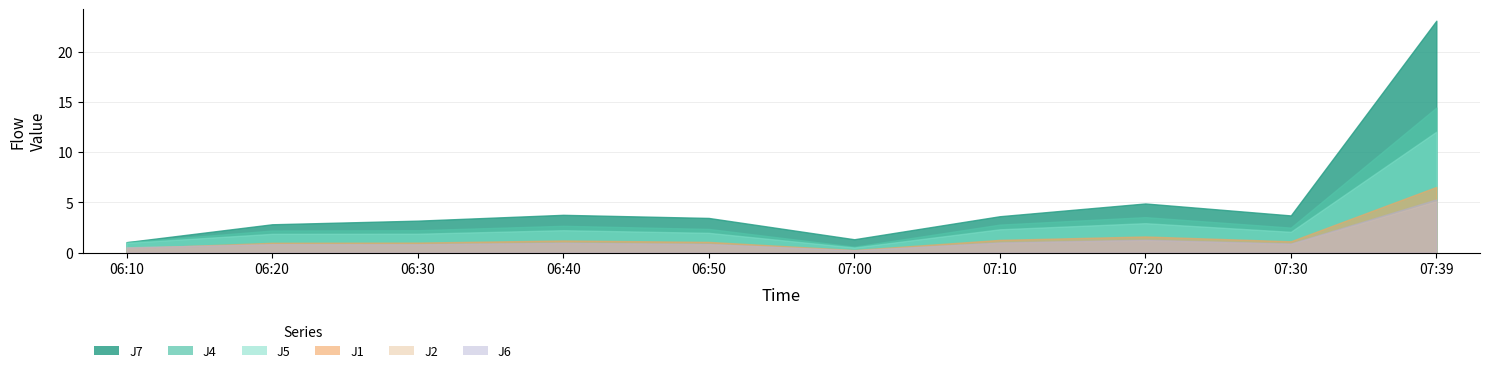

What is the difference between the second highest and second lowest values in the J2 series?

0.7